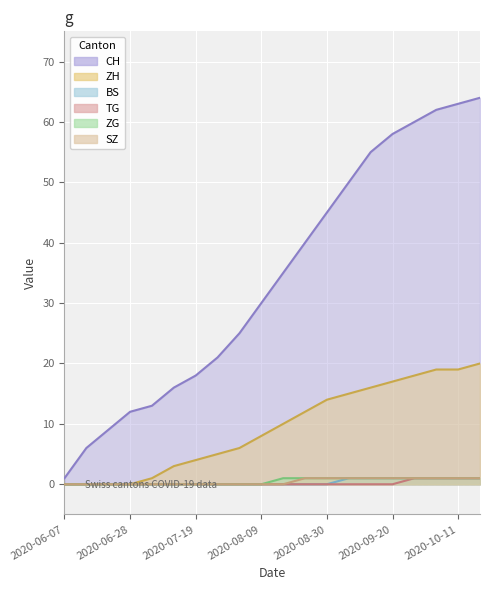

What is the sum of all BS values?

7